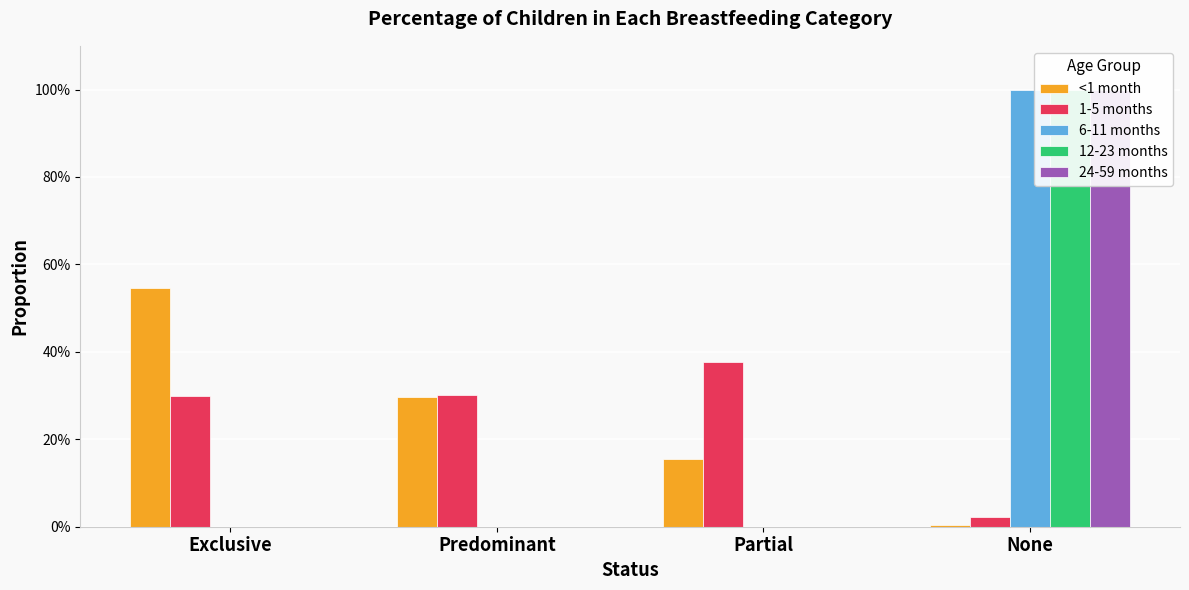

Which series has the largest total across all categories?

<1 month